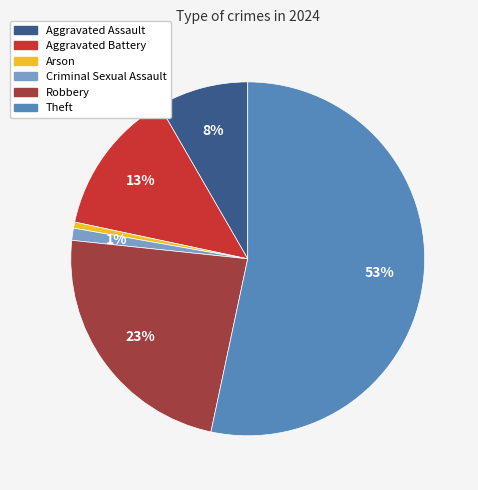

Which has a higher value, Robbery or Arson?

Robbery